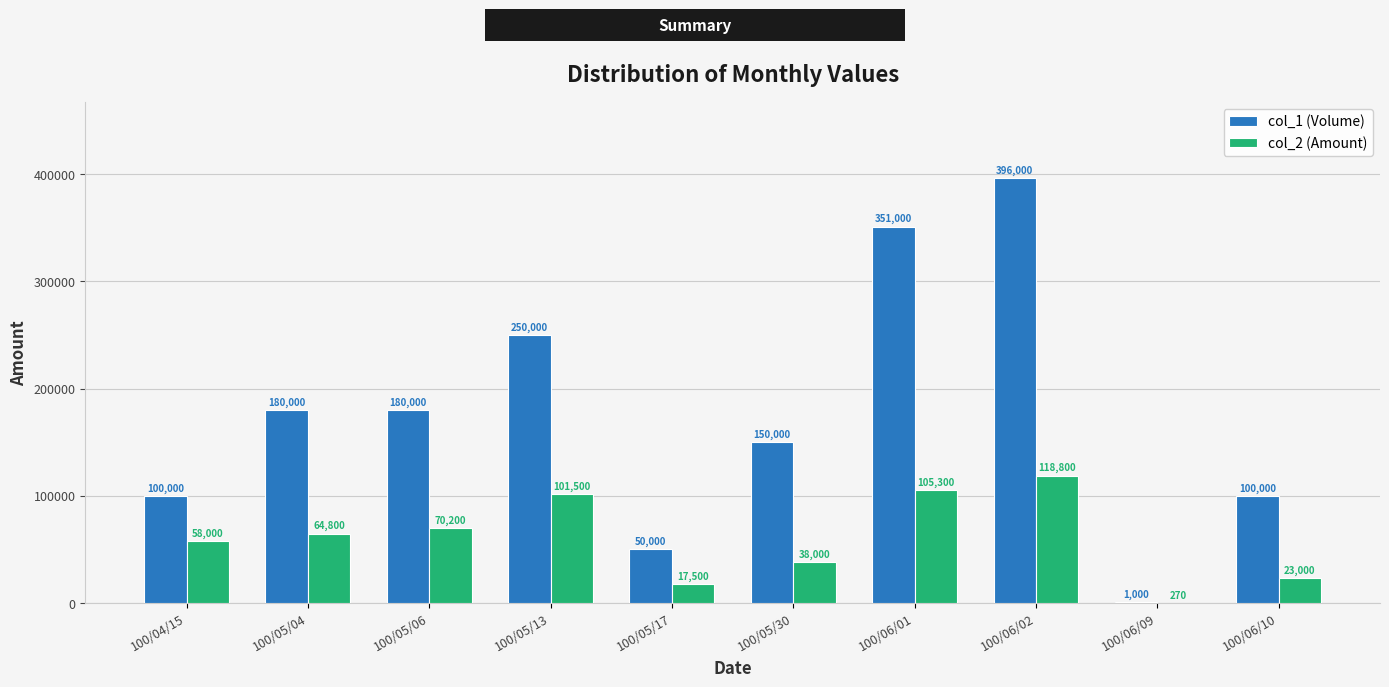

Between 100/05/17 and 100/06/01, which series saw the biggest shift?

col_1 (Volume)